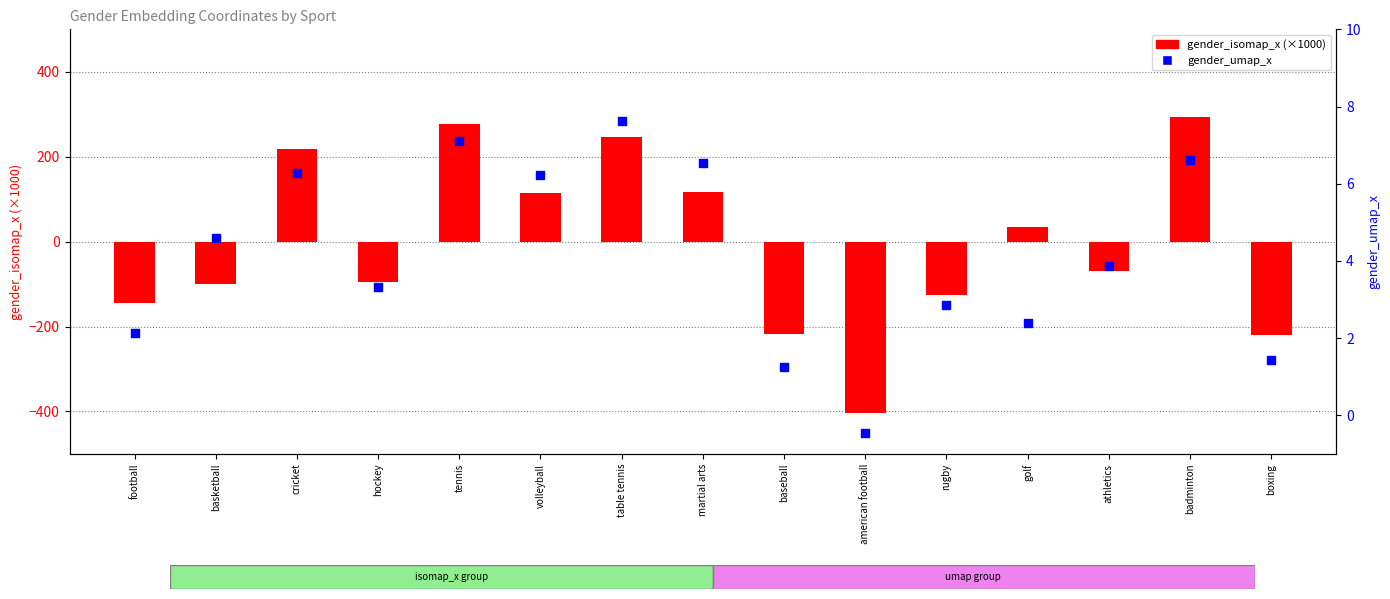

Is the value of gender_isomap_x (×1000) at football greater than the value of gender_umap_x at badminton?

No